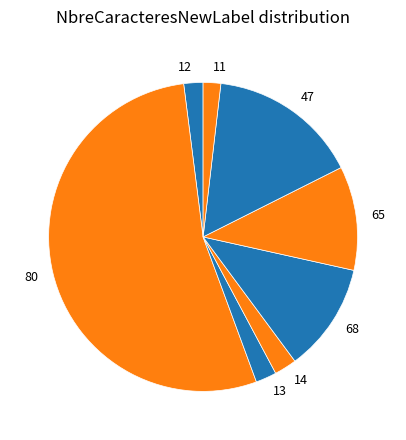

Count the number of slices in the pie.

8